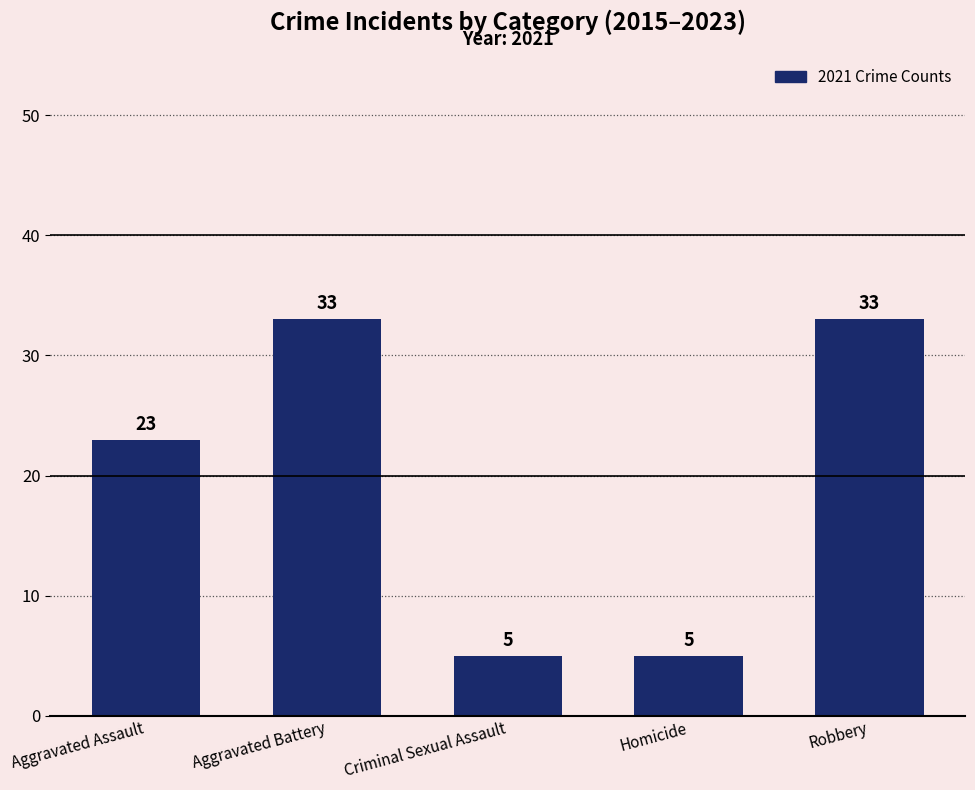

What is the value of the 1st bar from the left?

23